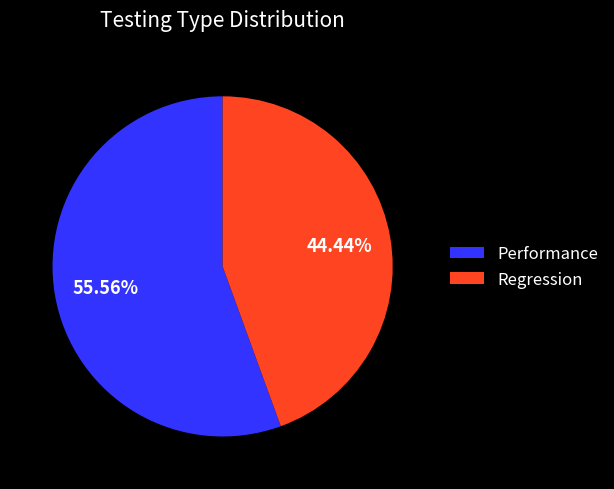

The Performance slice represents 56% of the pie. True or false?

True